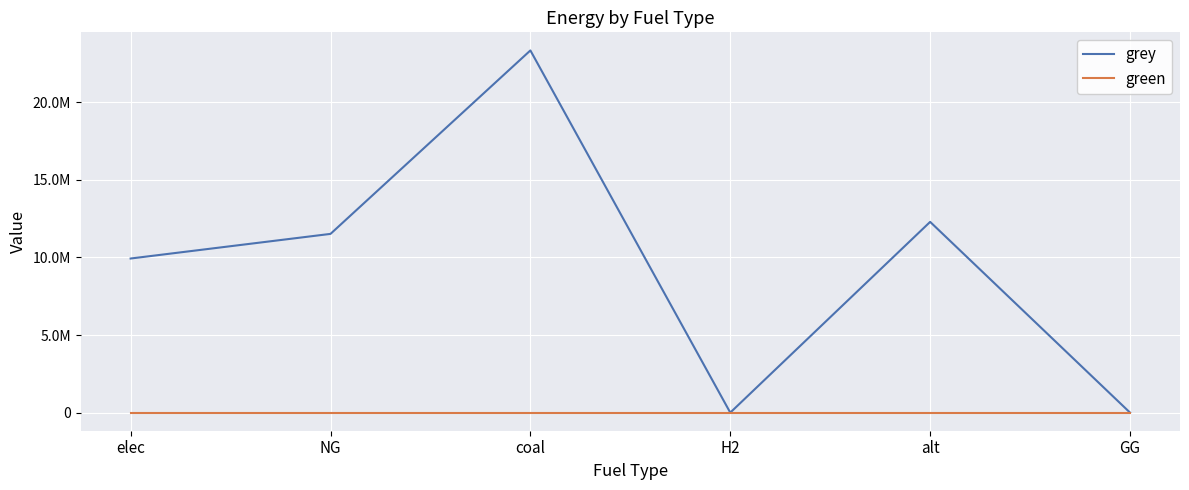

Reading left to right, list all the values displayed in this chart.

grey: 9928235.0	11514734.4	23333392.0	0.0	12288253.3	0.0
green: 0.0	0.0	0.0	0.0	0.0	0.0